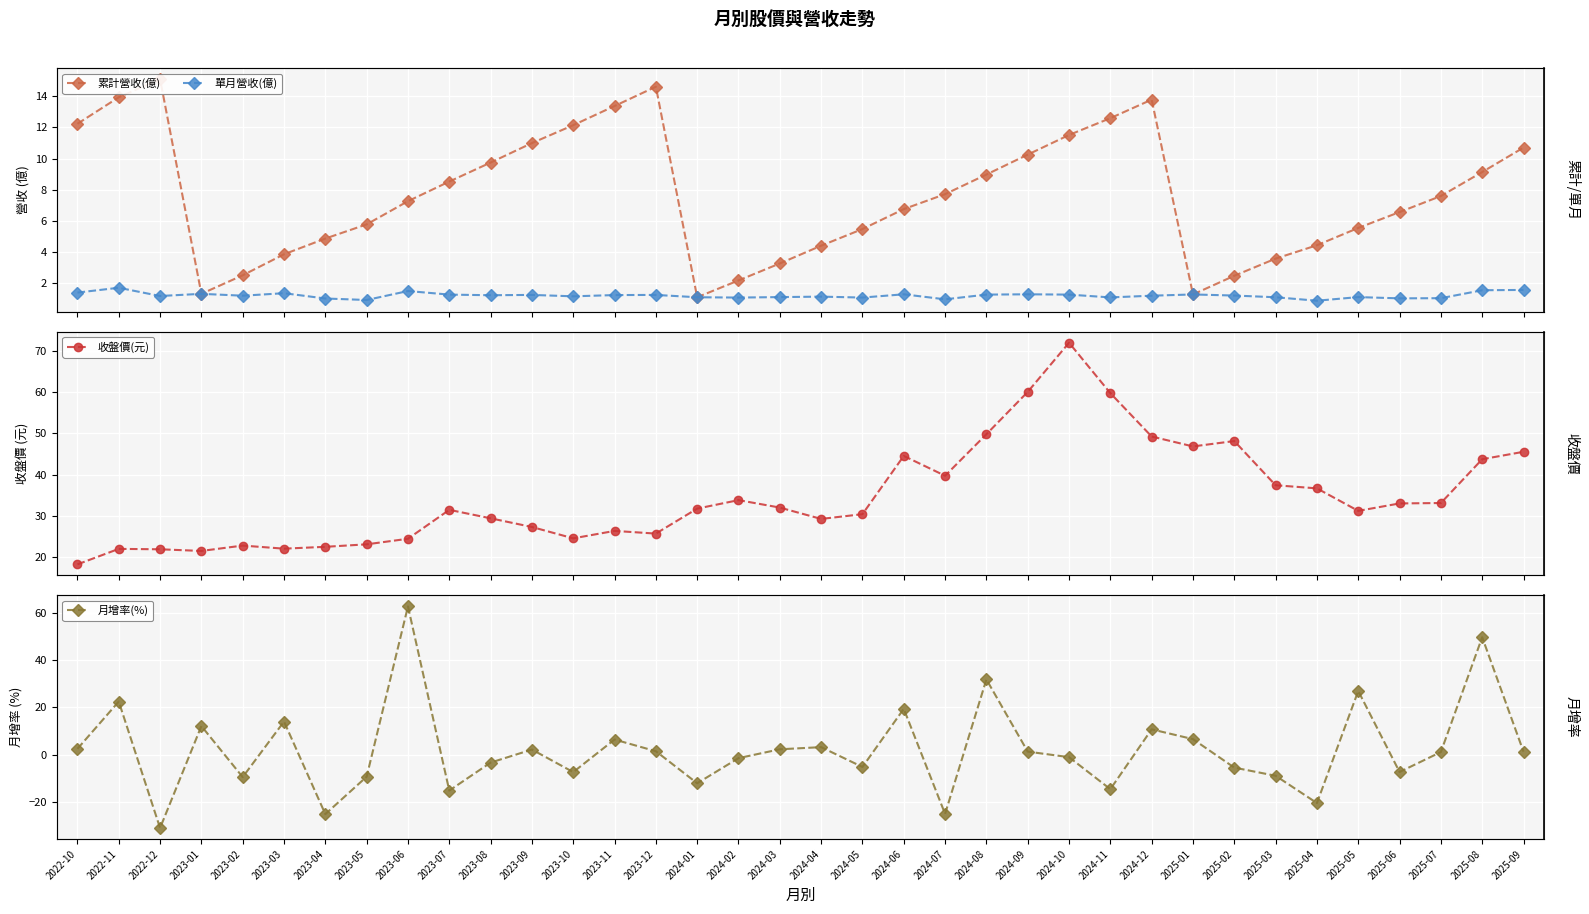

At which label does 月增率(%) reach its minimum?

2022-12